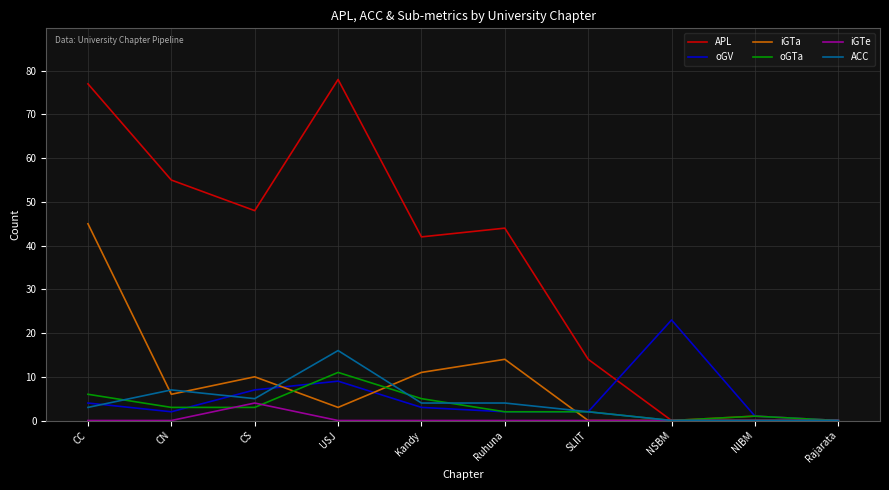

List the series in order of their peak value, lowest first.

iGTe, oGTa, ACC, oGV, iGTa, APL